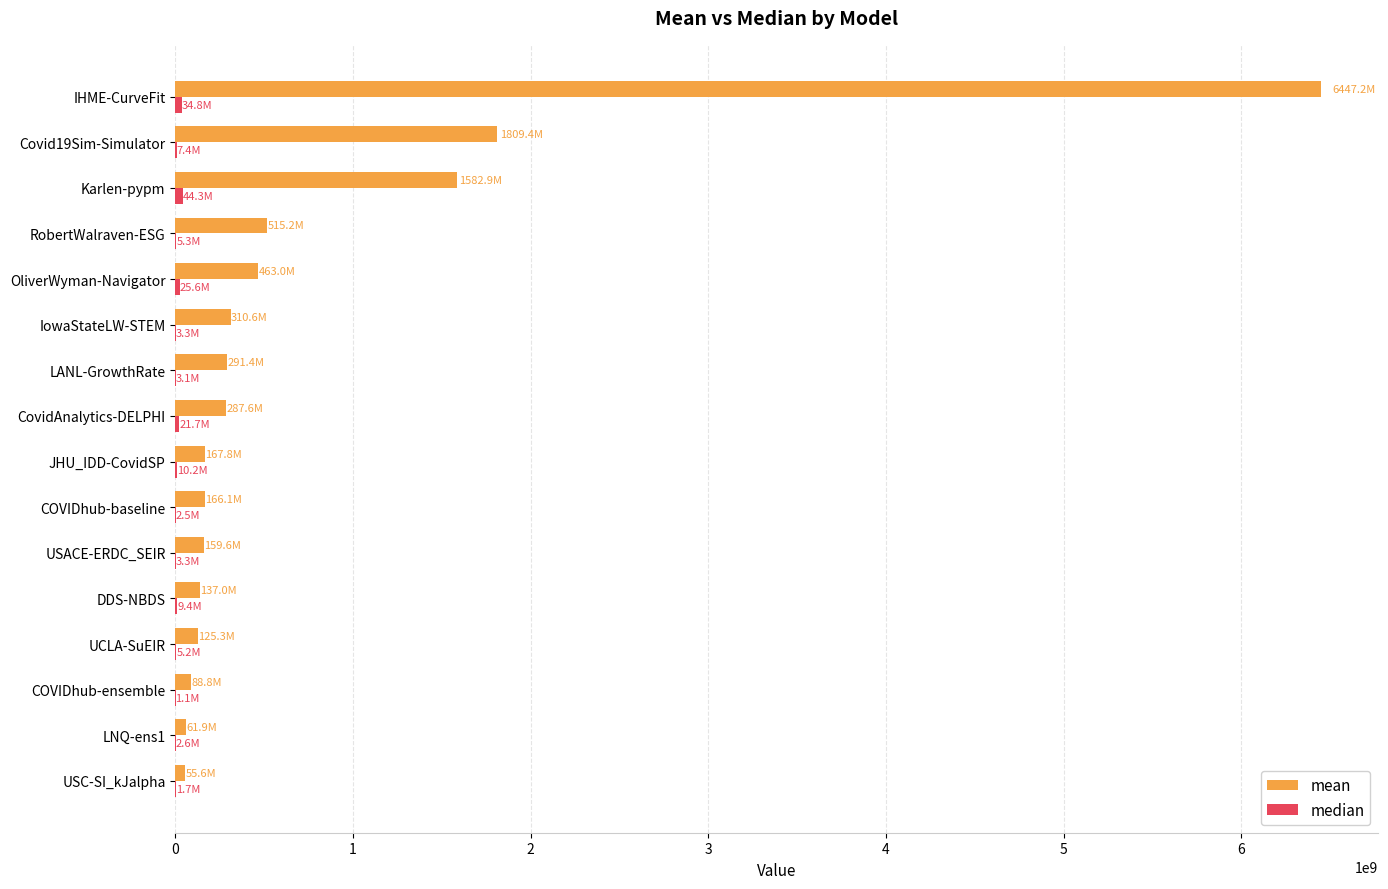

What is the maximum value shown in the chart?

6447174081.5